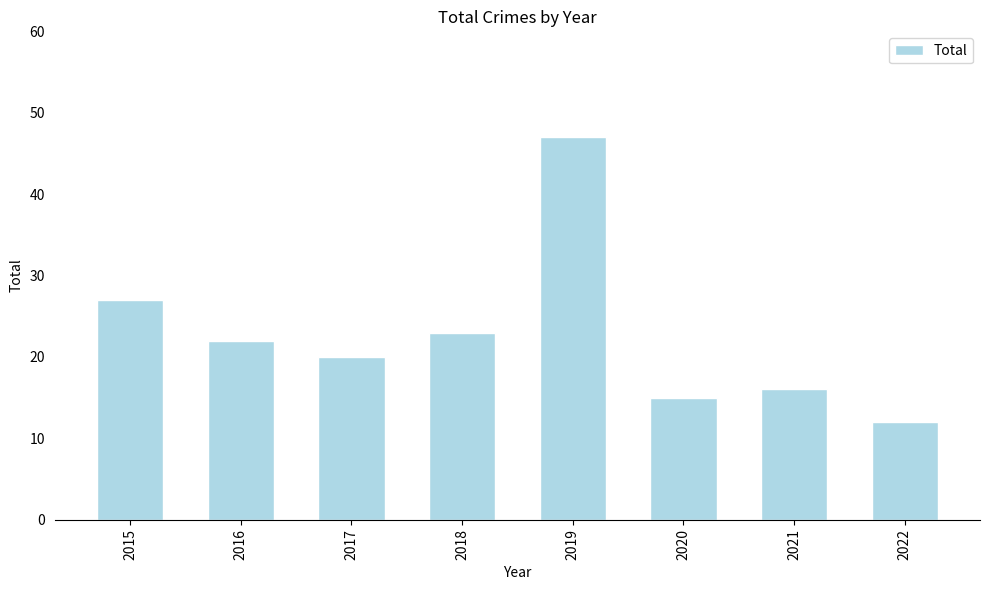

Reading left to right, extract all data points from this chart.

2015=27	2016=22	2017=20	2018=23	2019=47	2020=15	2021=16	2022=12